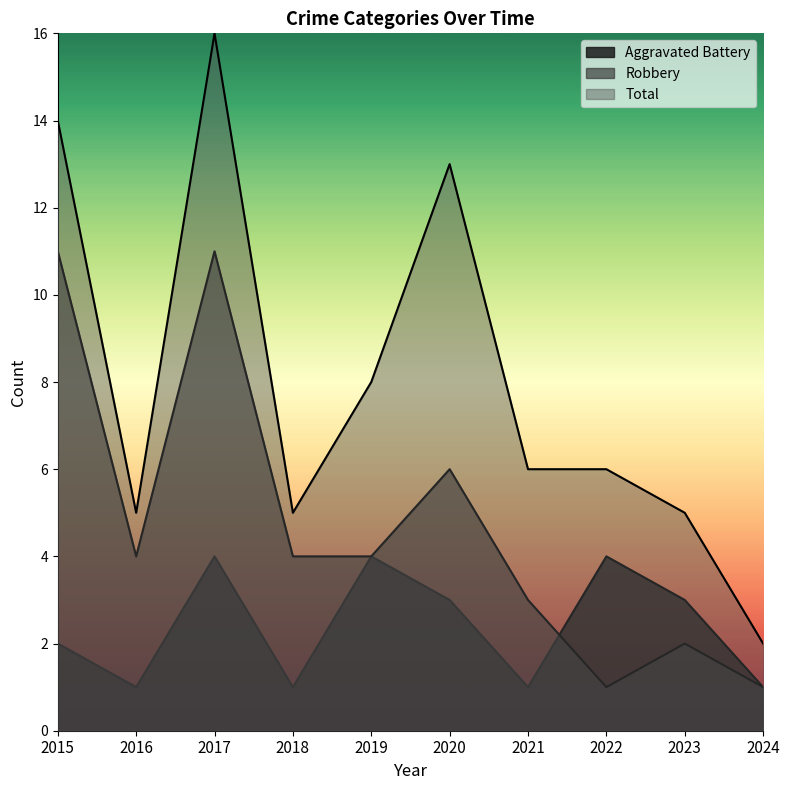

The value of Aggravated Battery at 2021 is 0. True or false?

False